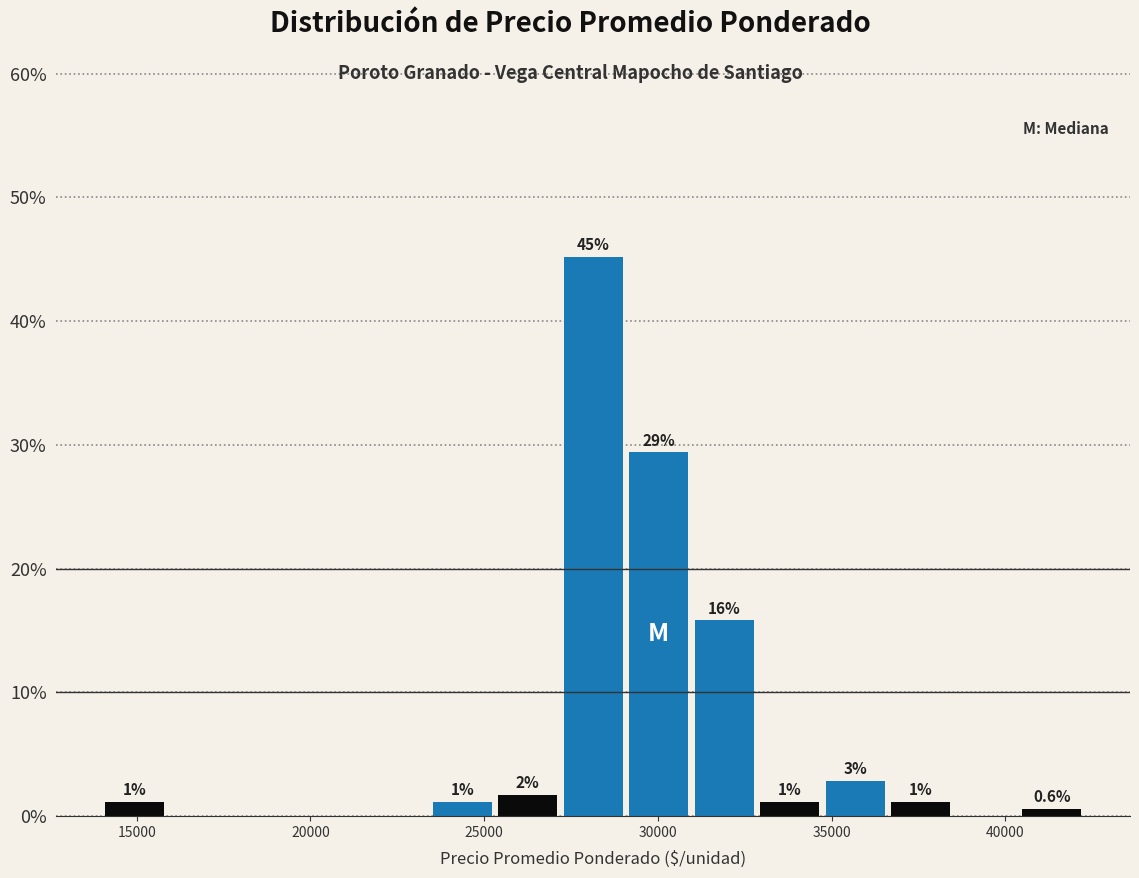

Around what value on the x-axis is the tallest bar? Give the approximate position of its centre, as read against the axis.

28000